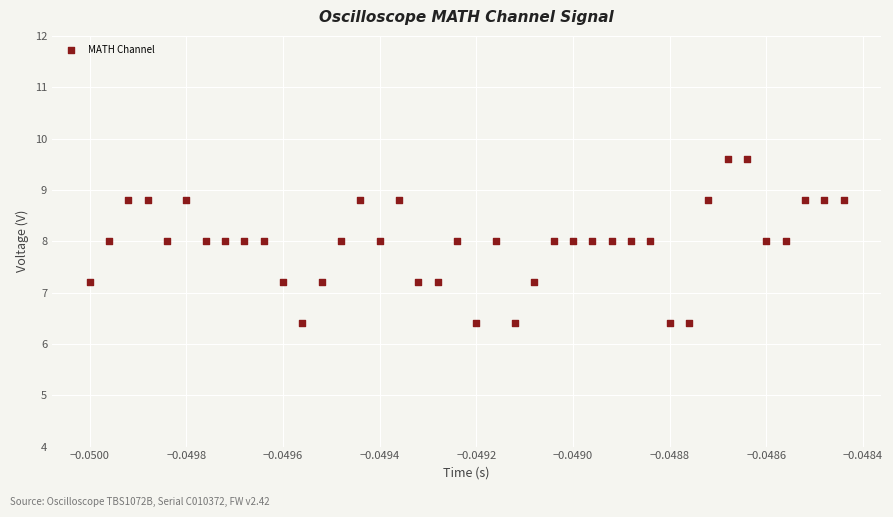

What is the range of Y values (max minus min)?

3.2